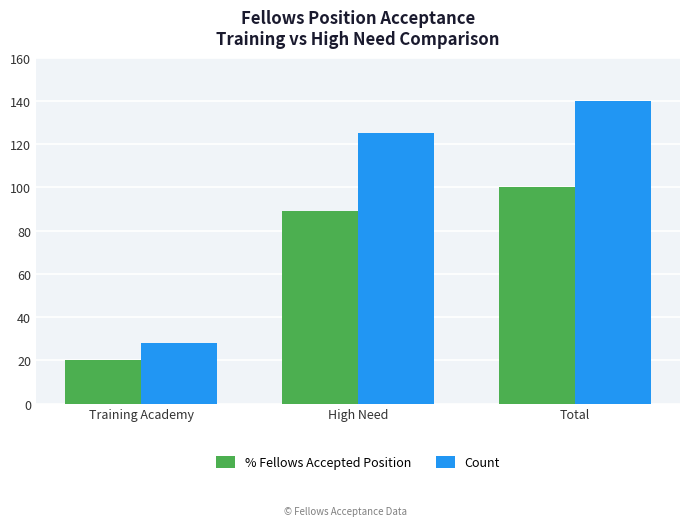

Rank the series by their average value, from lowest to highest.

% Fellows Accepted Position, Count